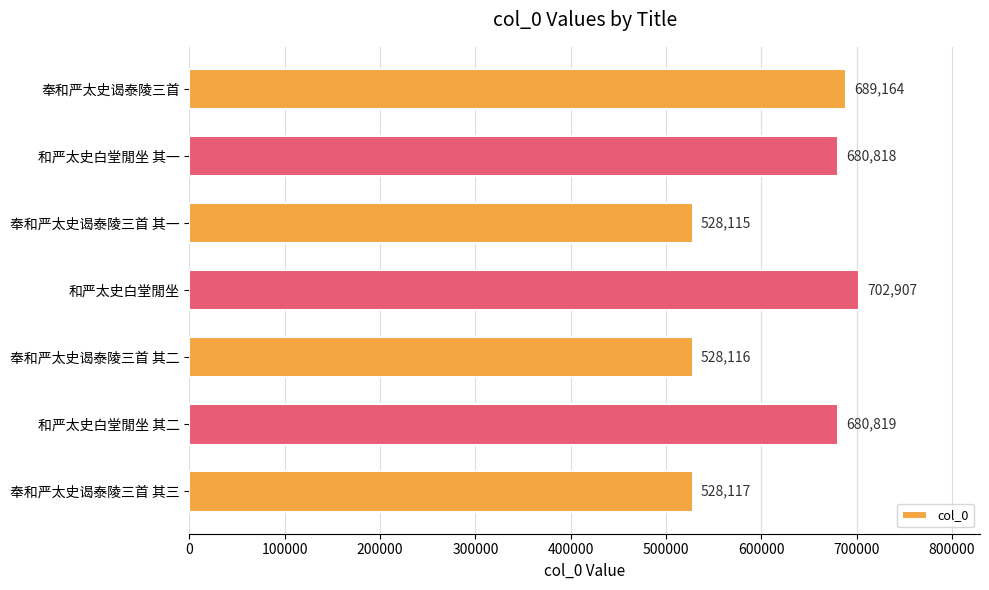

Approximately how many times larger is the value at 奉和严太史谒泰陵三首 其一 compared to 和严太史白堂閒坐 其二?

0.8